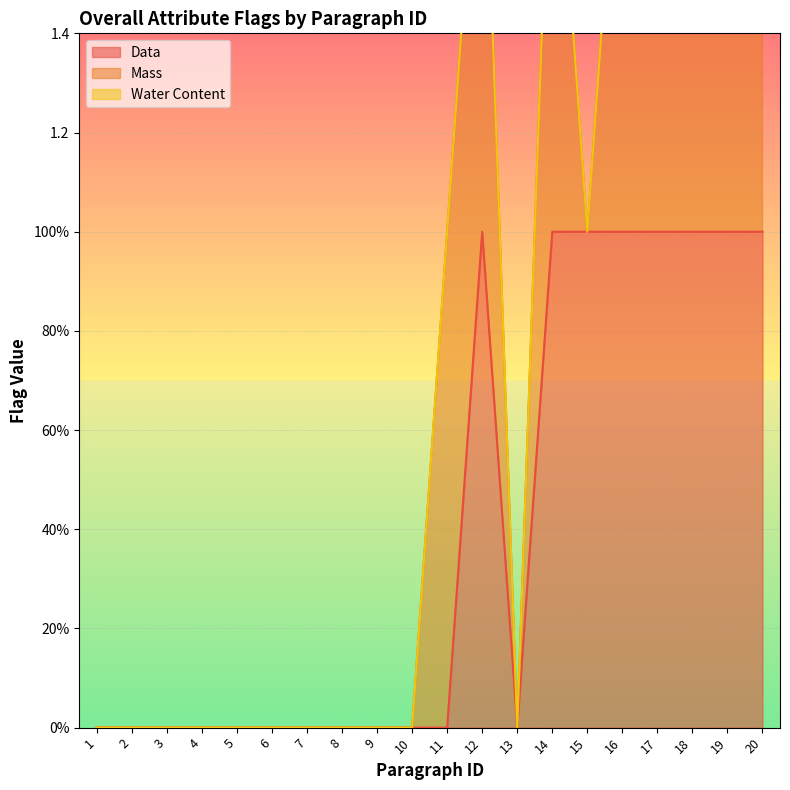

Where is the first local minimum for Data?

13